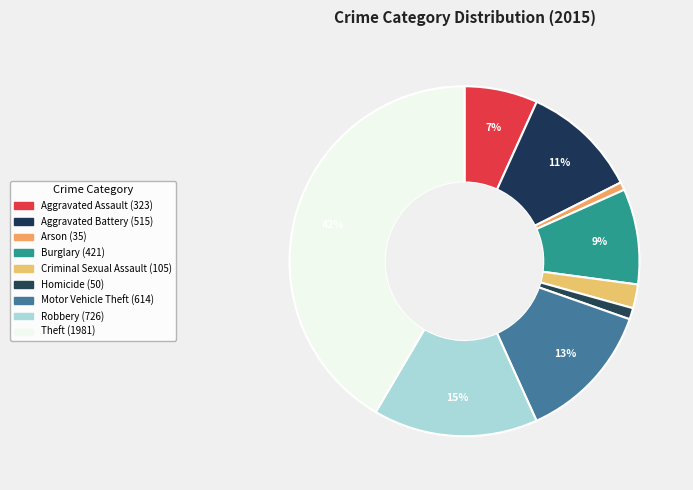

Is it true that Criminal Sexual Assault is 1% of the pie?

False